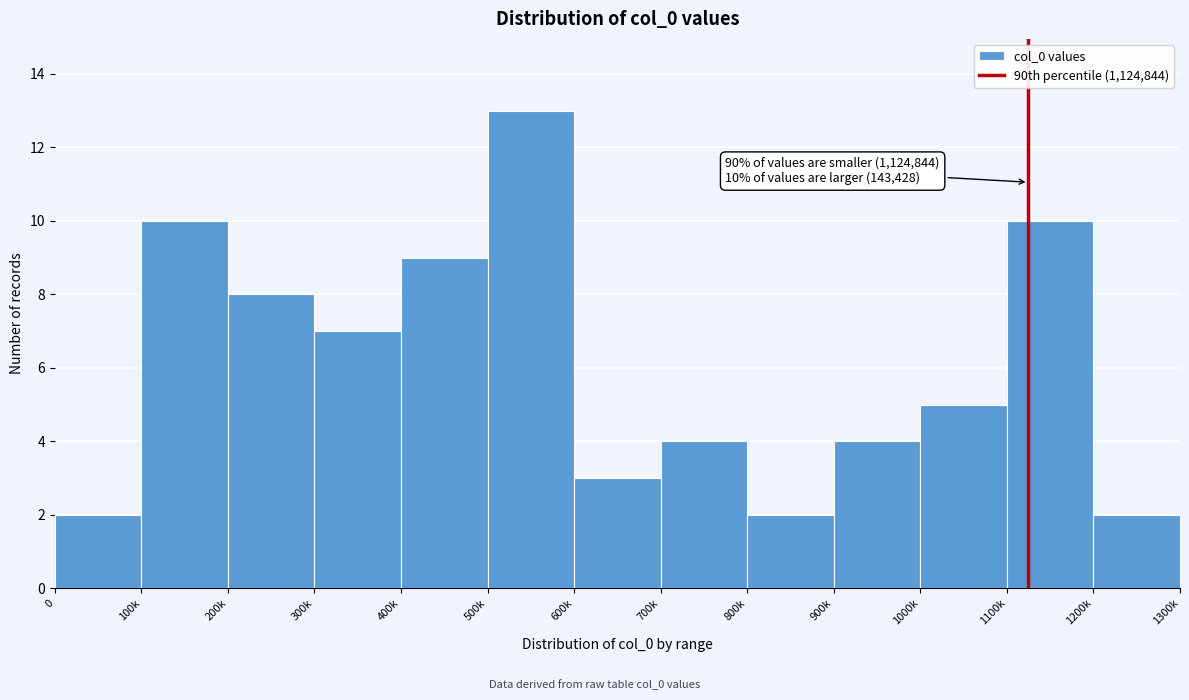

Reading right to left, list all the values displayed in this chart.

1200k=2	1100k=10	1000k=5	900k=4	800k=2	700k=4	600k=3	500k=13	400k=9	300k=7	200k=8	100k=10	0=2